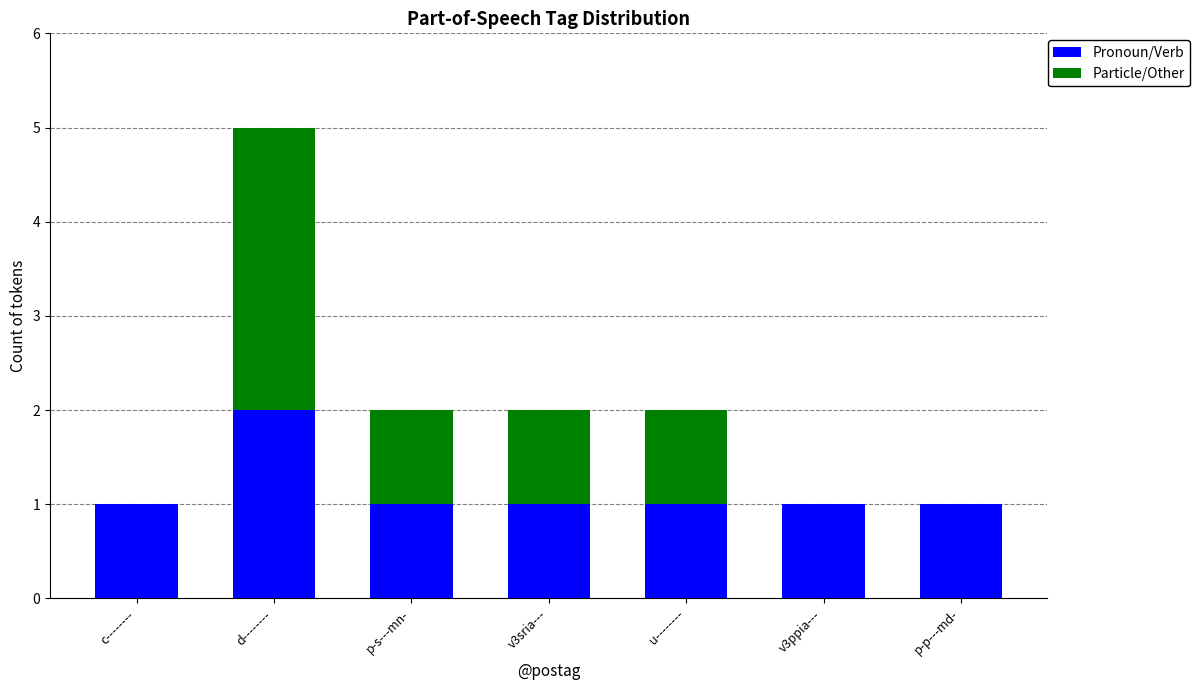

What is the sum of the Pronoun/Verb values at d-------- and u--------?

3